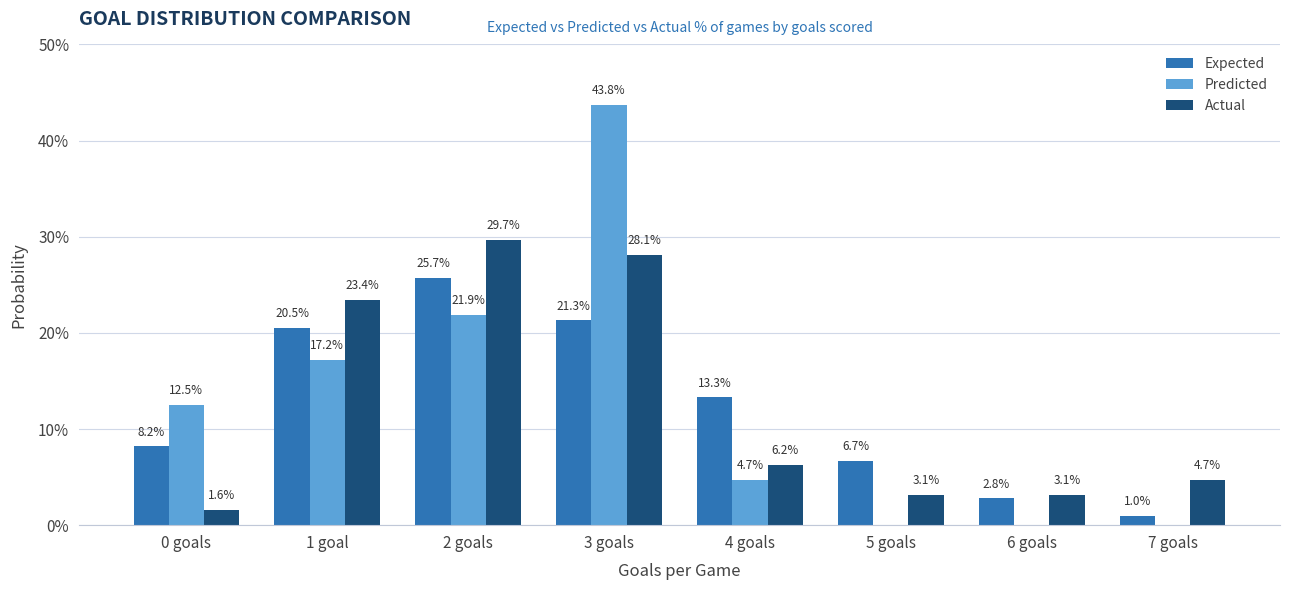

Are the bars horizontal?

No